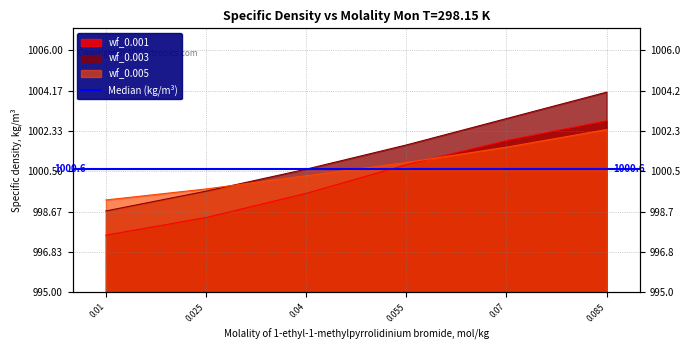

At how many categories does at least one series exceed 1000?

4